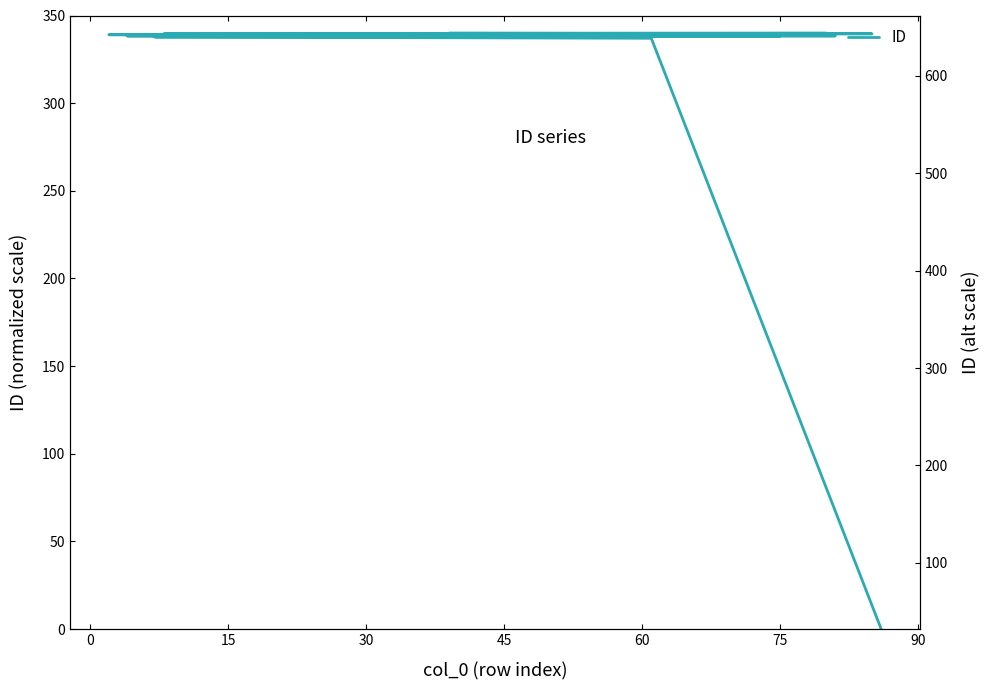

Does the chart have visible grid lines?

No